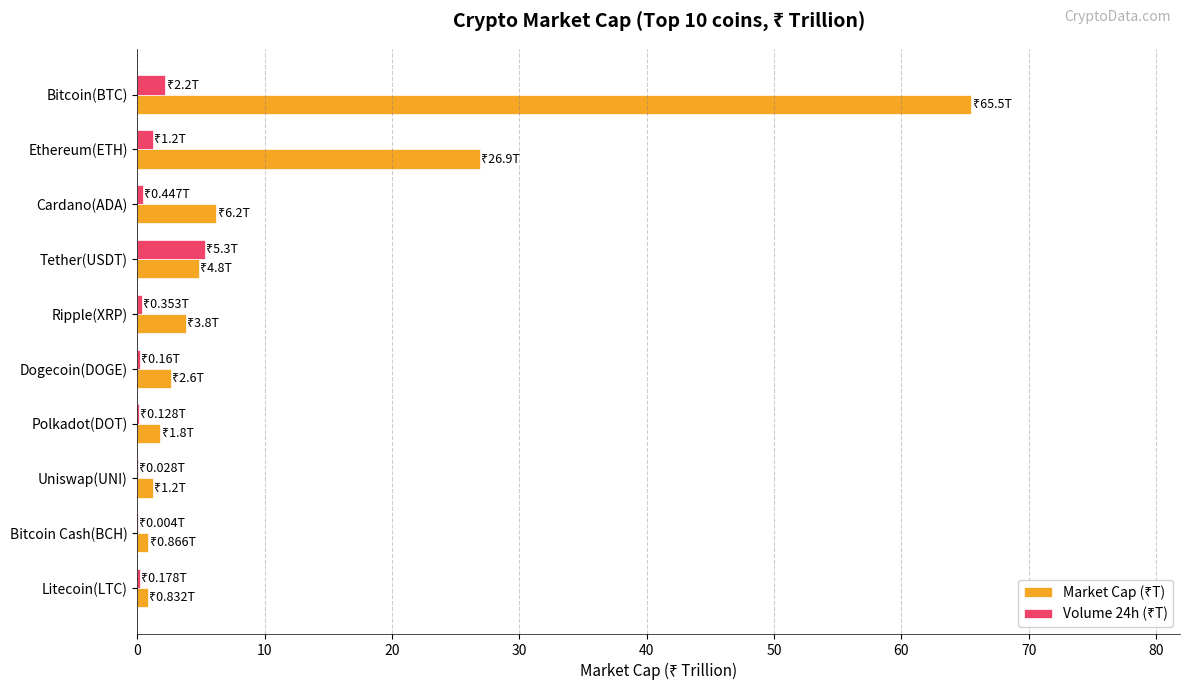

At which category does the chart reach its peak across all series?

Bitcoin(BTC)